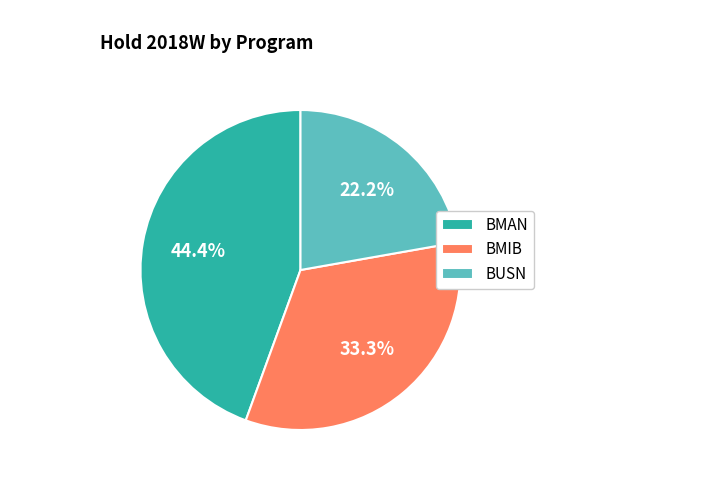

Which category has the smallest portion of the pie?

BUSN